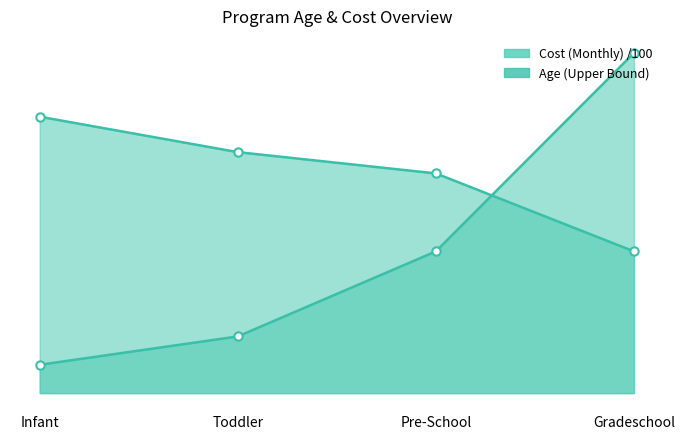

What is the difference between the maximum and second lowest values in the Cost (Monthly) series?

2.0